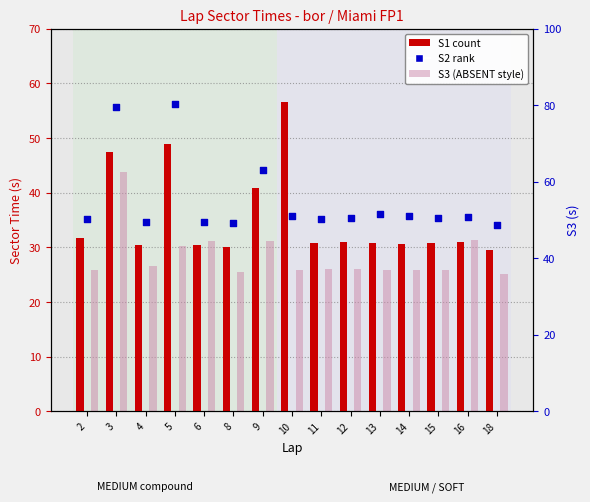

What is the total value across all series at 10?

118.2